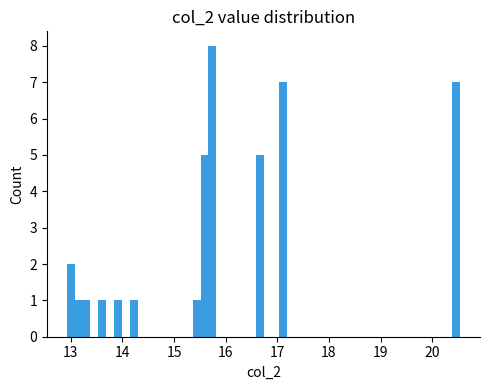

Read against the x-axis, roughly where is the centre of the tallest bar?

15.7